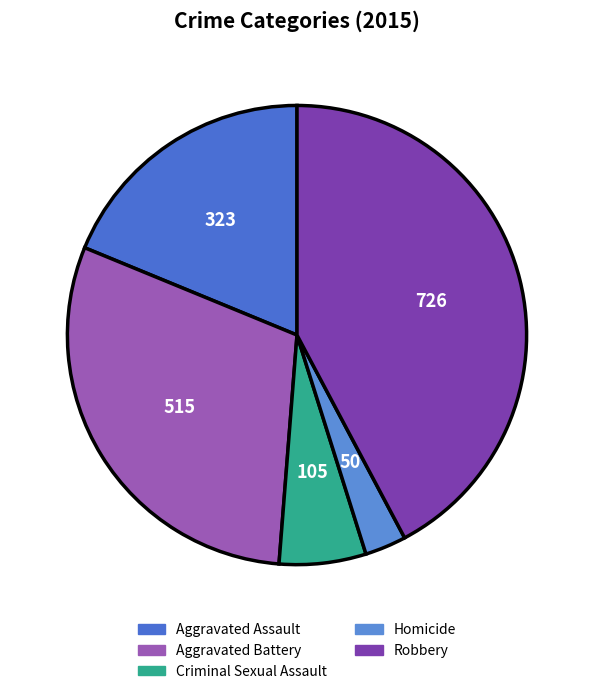

What is the ratio of the value at Homicide to the value at Aggravated Battery?

0.1